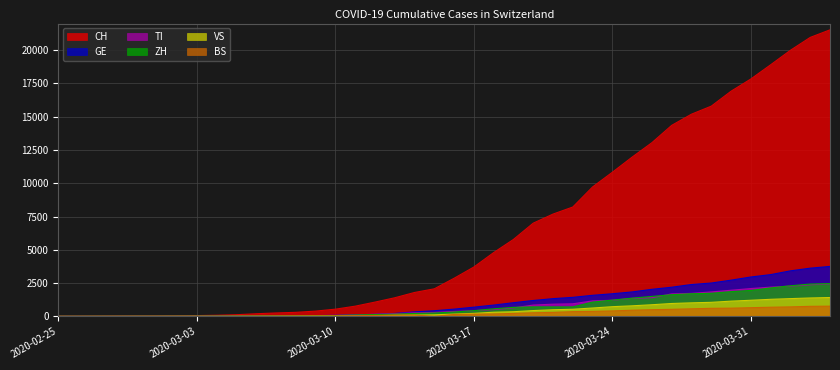

What is the difference between the highest and lowest values at 2020-02-26?

2